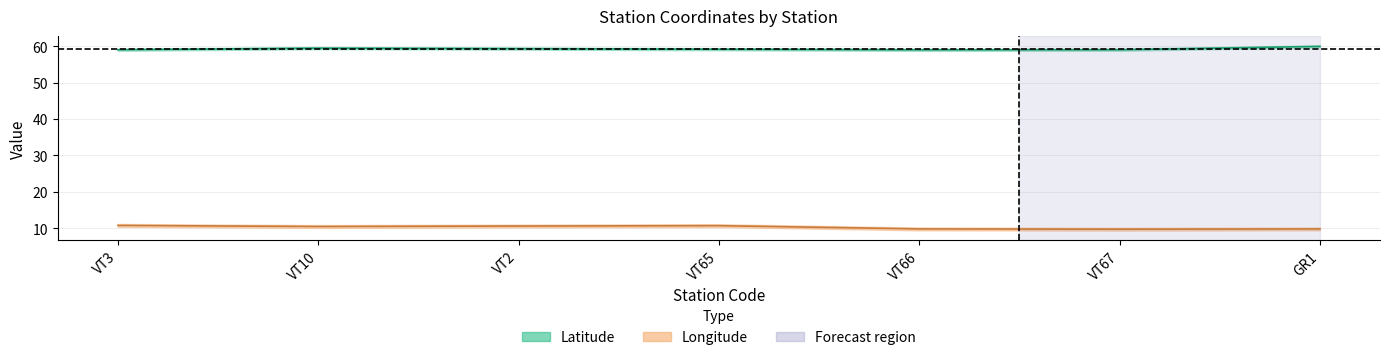

The value of Latitude at VT2 is 102.4. True or false?

False